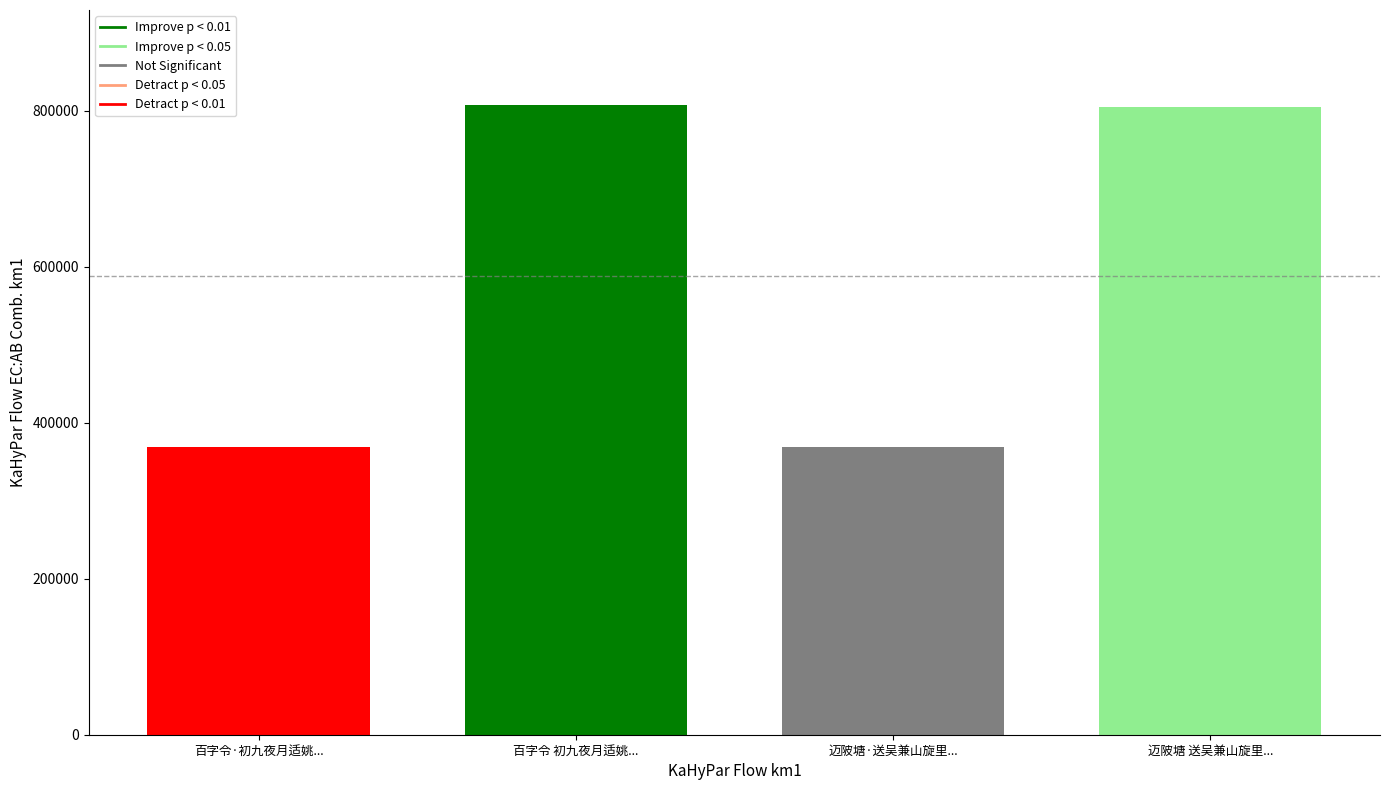

The chart shows a value of 1071888 at 迈陂塘 送吴兼山旋里.... True or false?

False